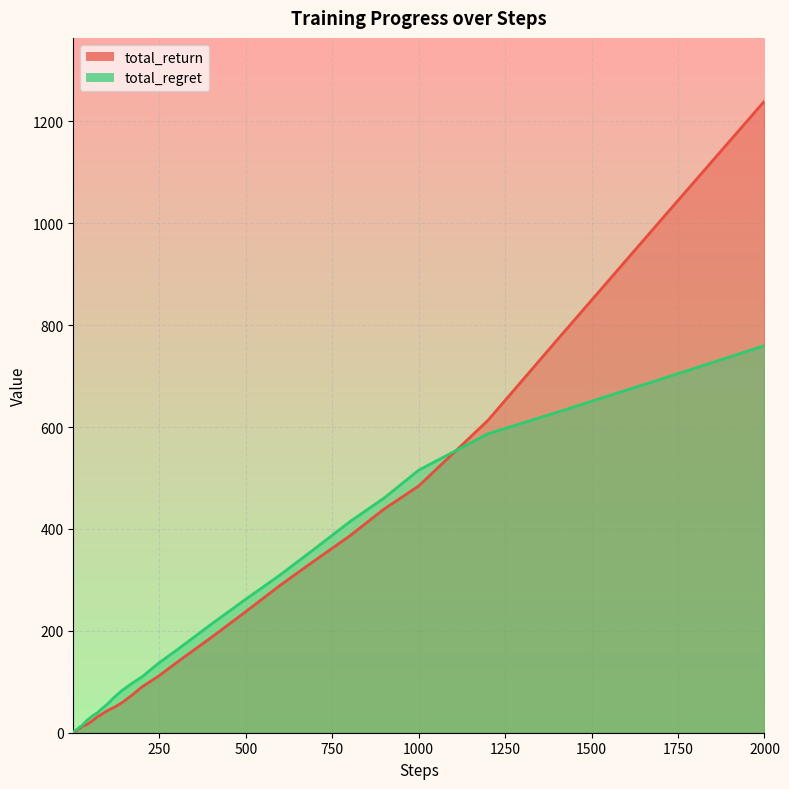

Between which two adjacent categories do total_return and total_regret first intersect?

1000 and 1200